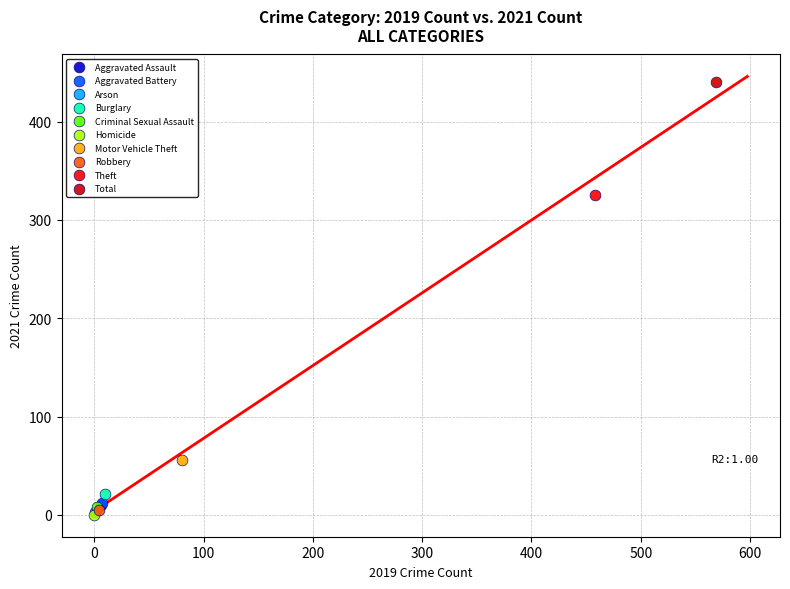

What are all the series names shown in the legend?

Aggravated Assault, Aggravated Battery, Arson, Burglary, Criminal Sexual Assault, Homicide, Motor Vehicle Theft, Robbery, Theft, Total